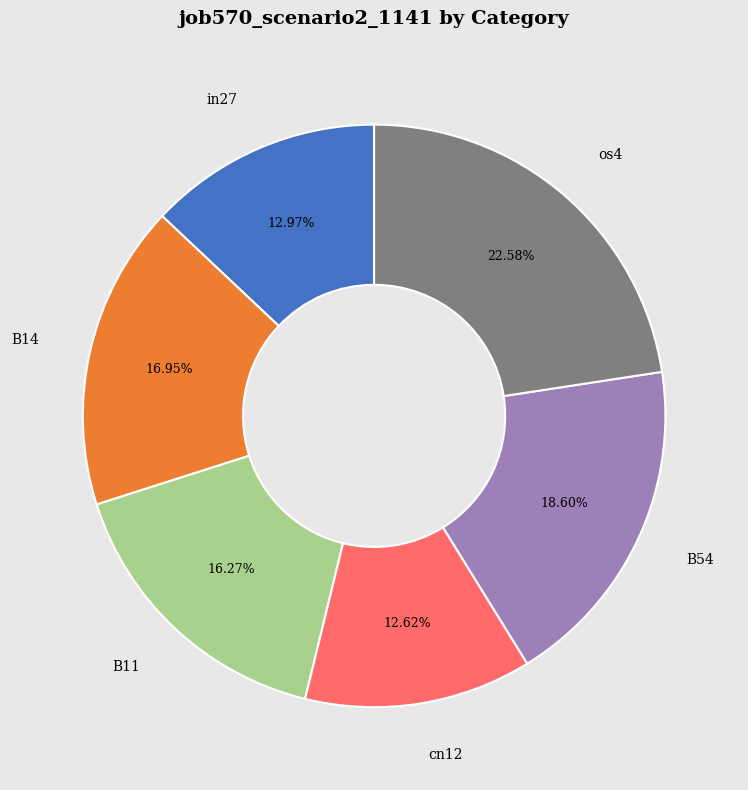

Is B54 the majority of the pie?

No